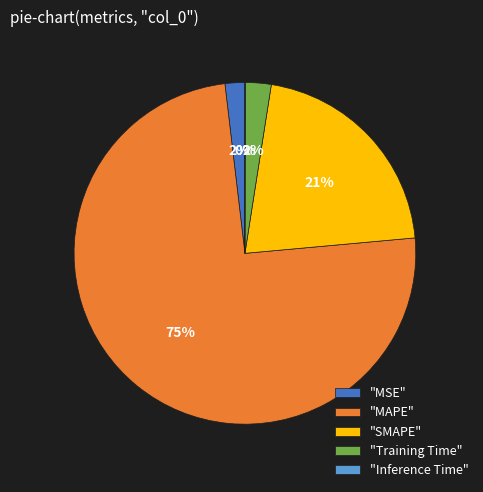

True or false: "MAPE" accounts for 75% of the total.

True